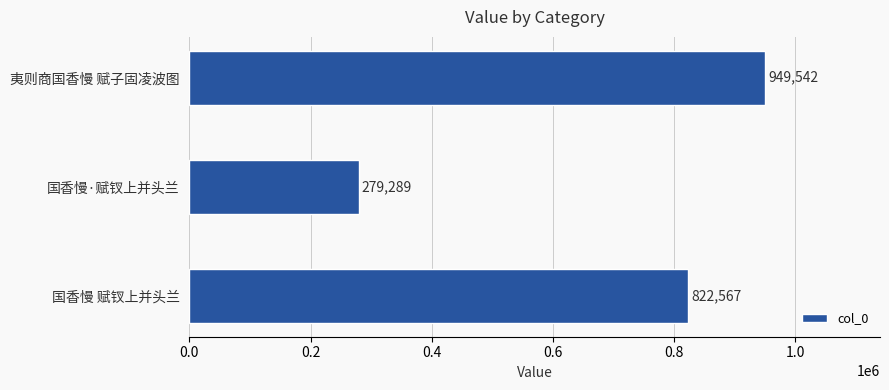

The value at 国香慢·赋钗上并头兰 is 428046. True or false?

False